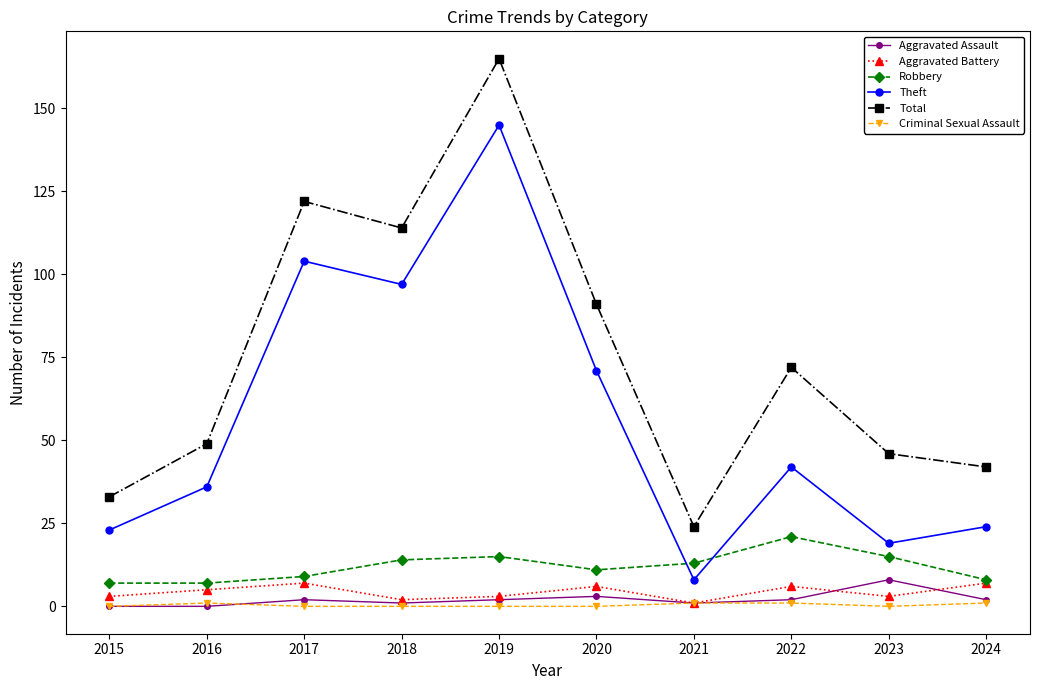

In Robbery, how many points are higher than both neighbors (excluding endpoints)?

2